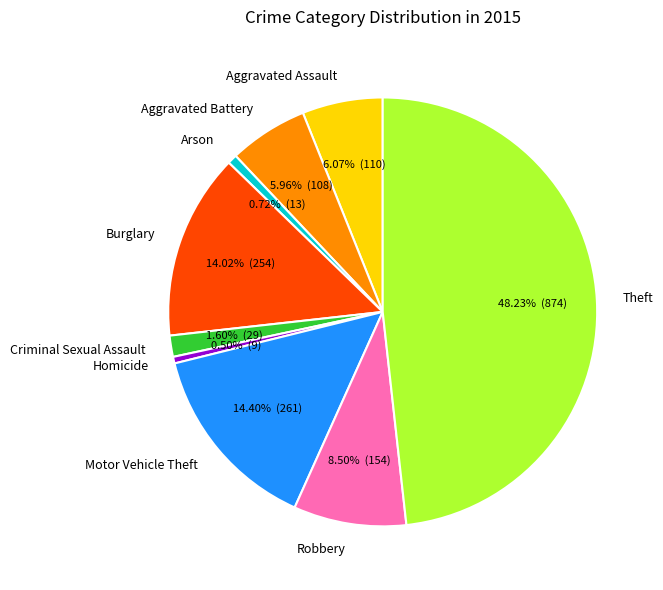

What percentage is the Arson slice, to the nearest percent?

1%